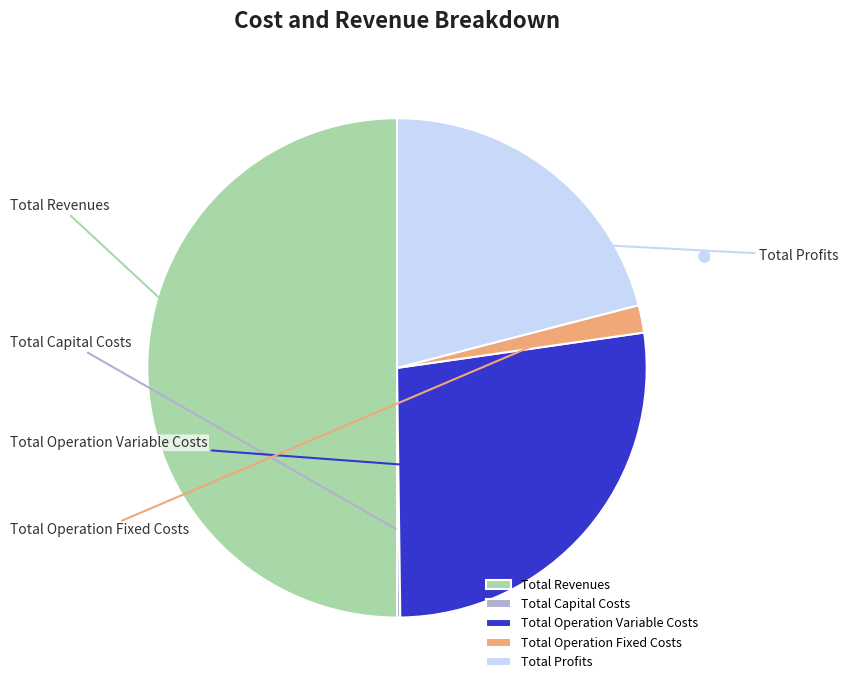

Which slice is the smallest?

Total Capital Costs